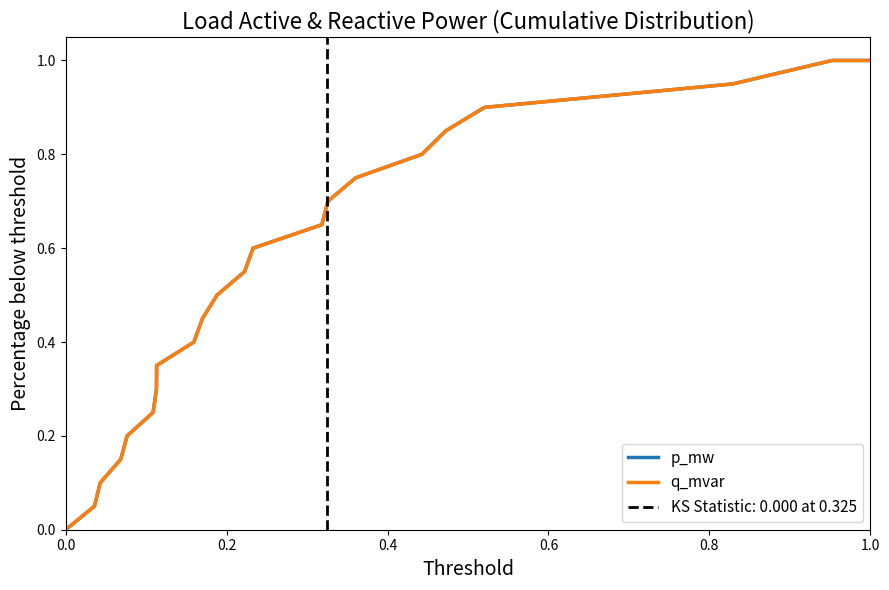

How many lines are shown in the chart?

2